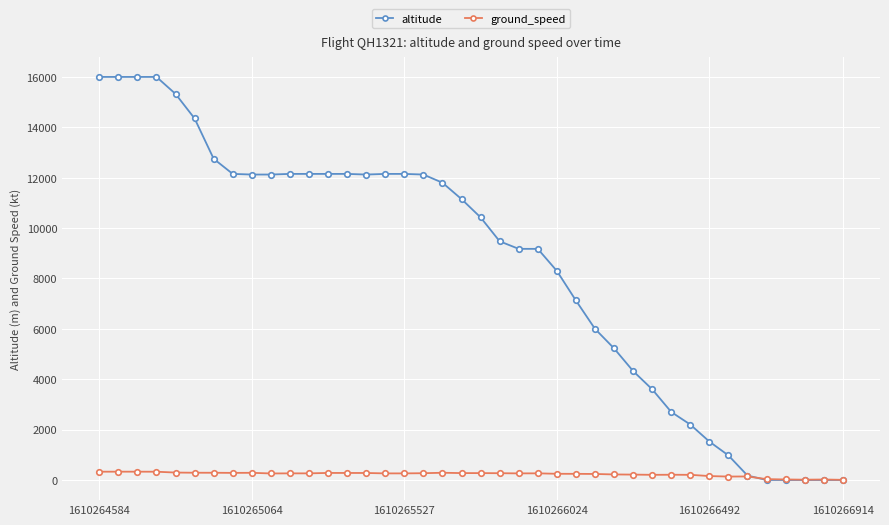

What is the difference between the maximum and second lowest values in the altitude series?

16000